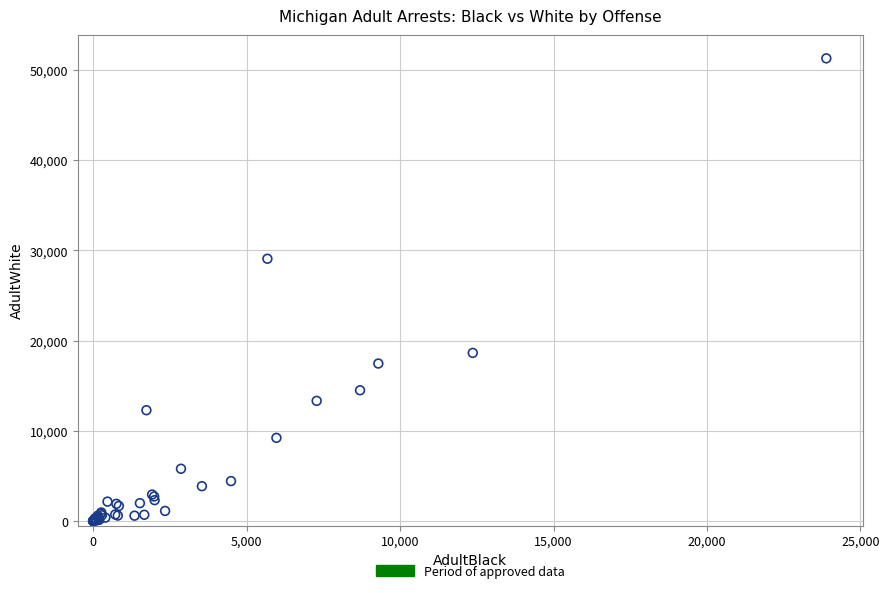

What Y value in the scatter plot is closest to 25655?

29086